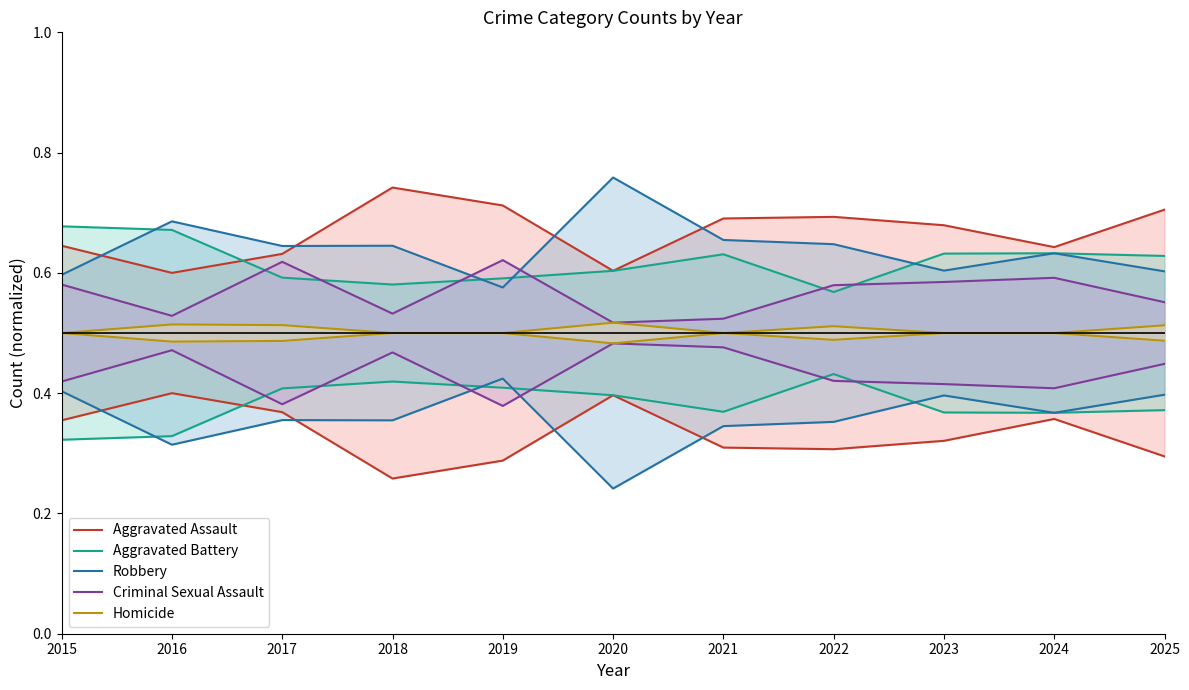

Which category has the lowest value in the Homicide series?

2015